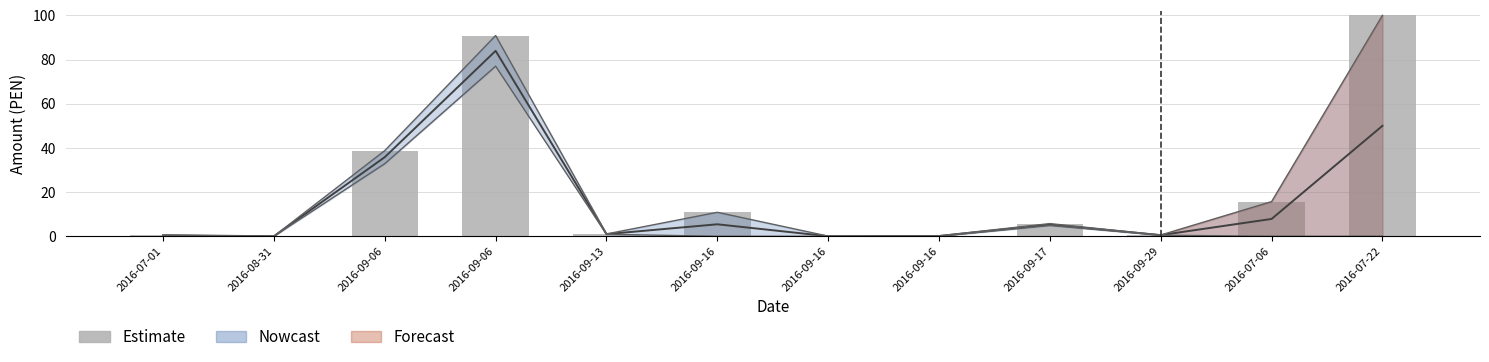

What is the difference between the values at 2016-09-06 and 2016-07-06?

23.1